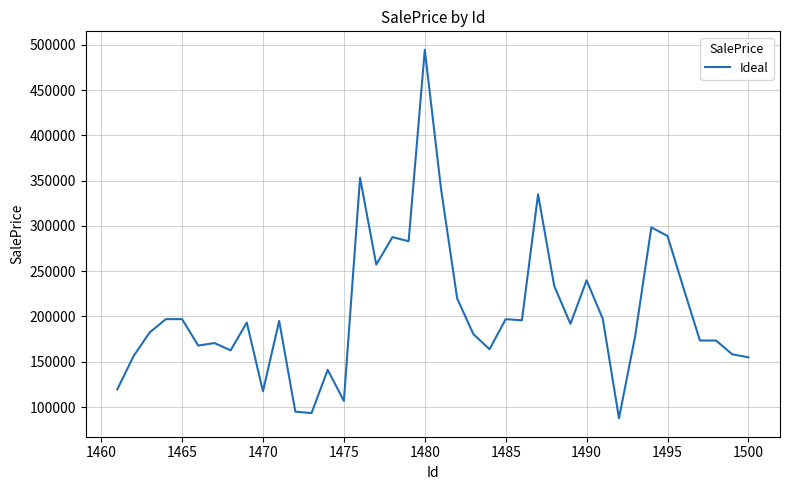

What is the maximum value shown in the chart?

494504.5